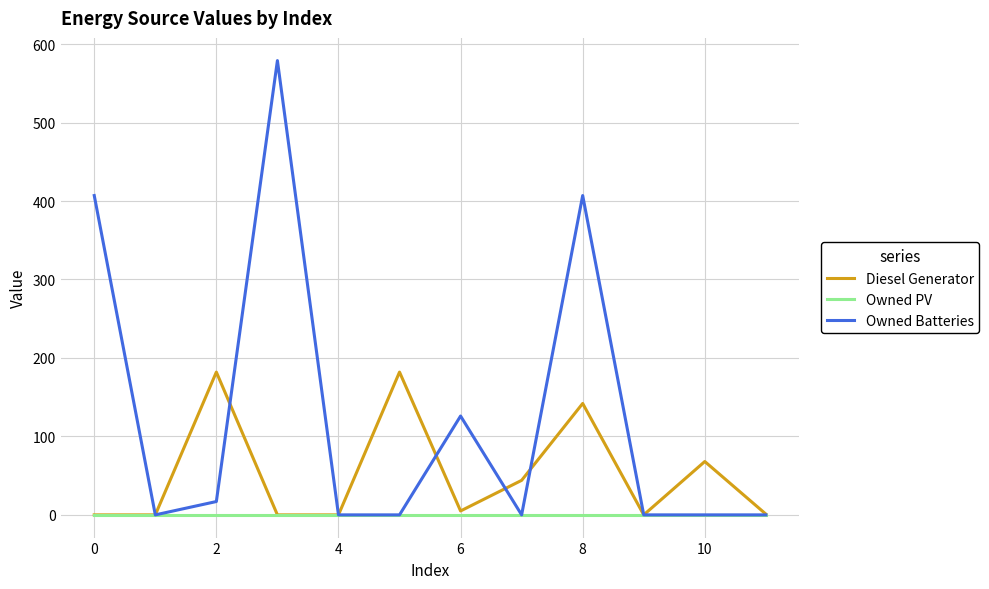

List the series in order of their peak value, highest first.

Owned Batteries, Diesel Generator, Owned PV